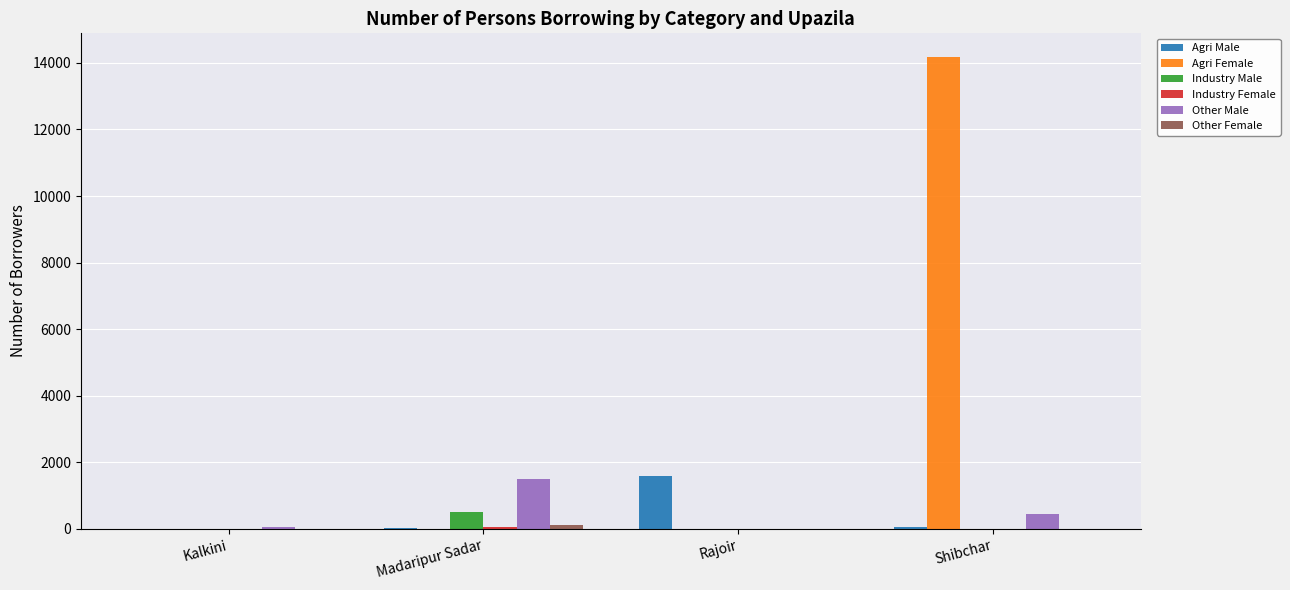

At which label is Other Male closest to 742?

Shibchar